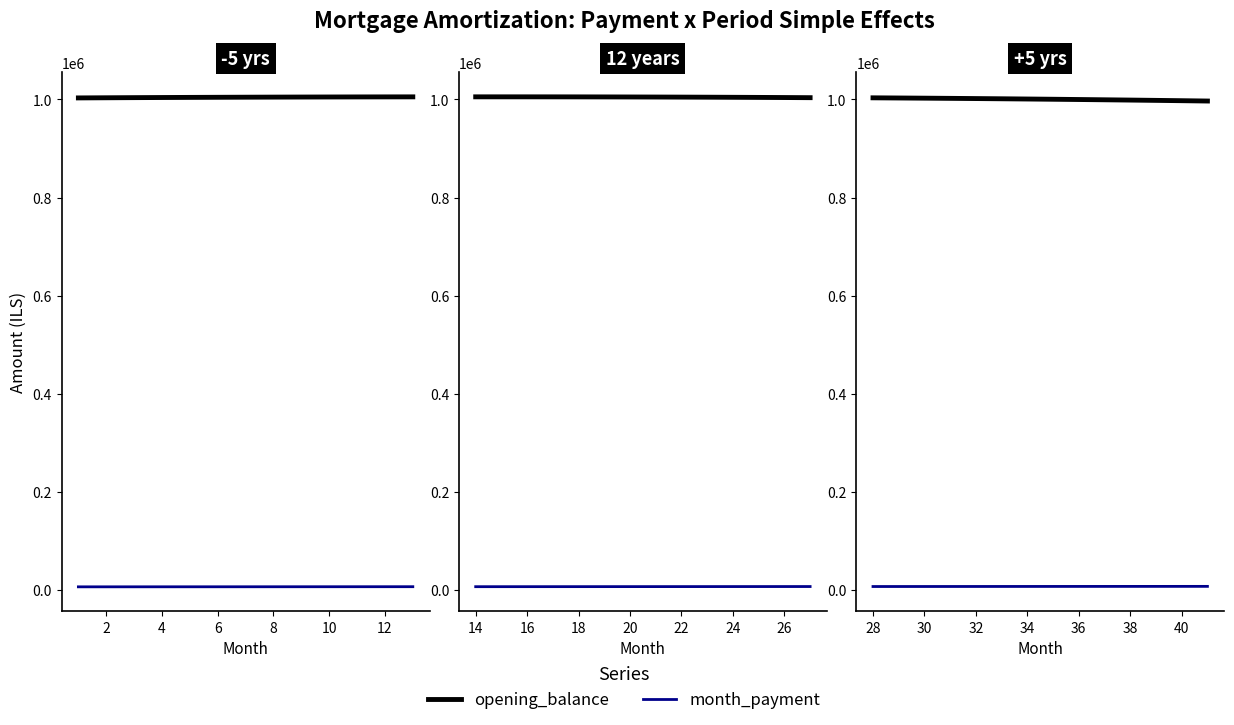

What is the average value of the month_payment series?

7841.2